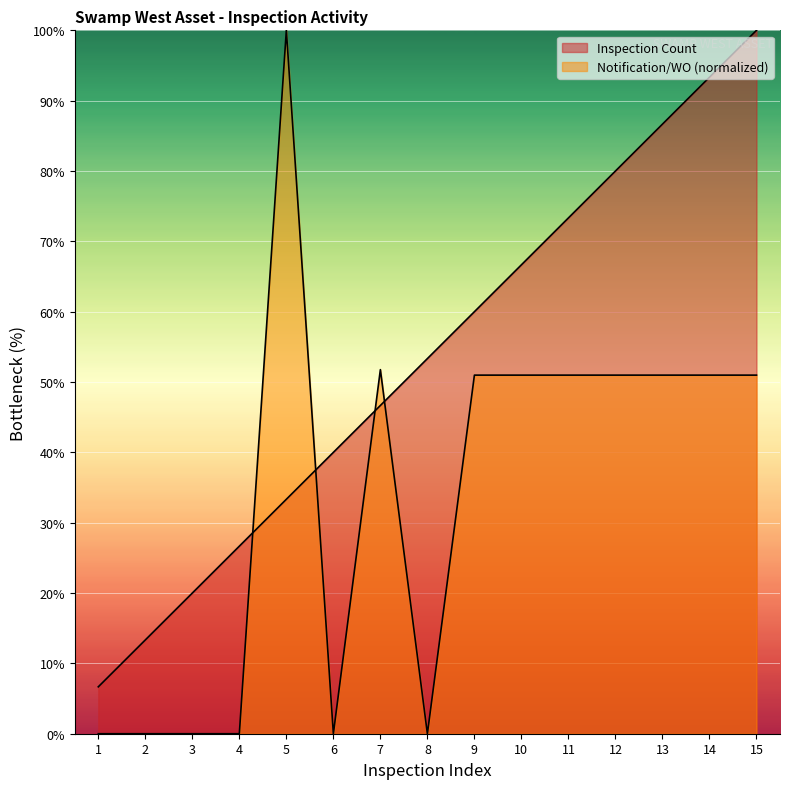

Does the chart display data point markers on the line(s)?

No